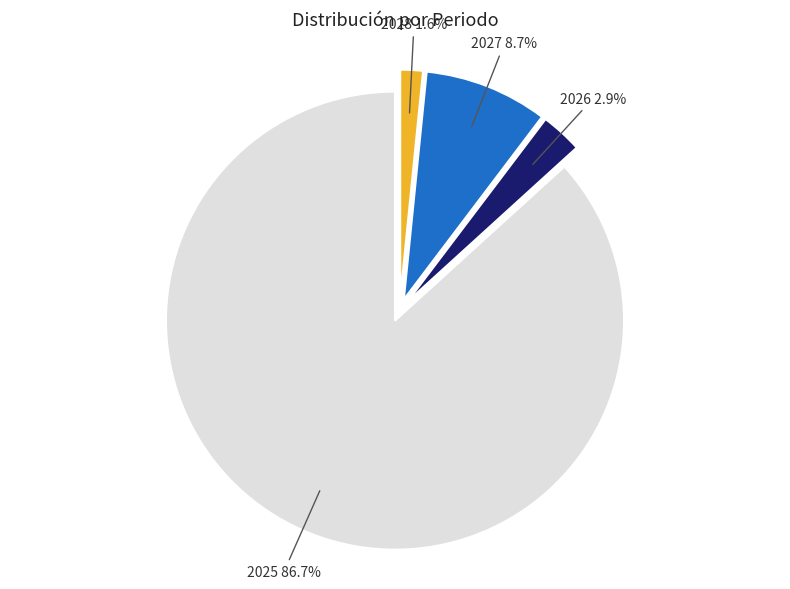

What is the smallest slice in the pie chart?

2028